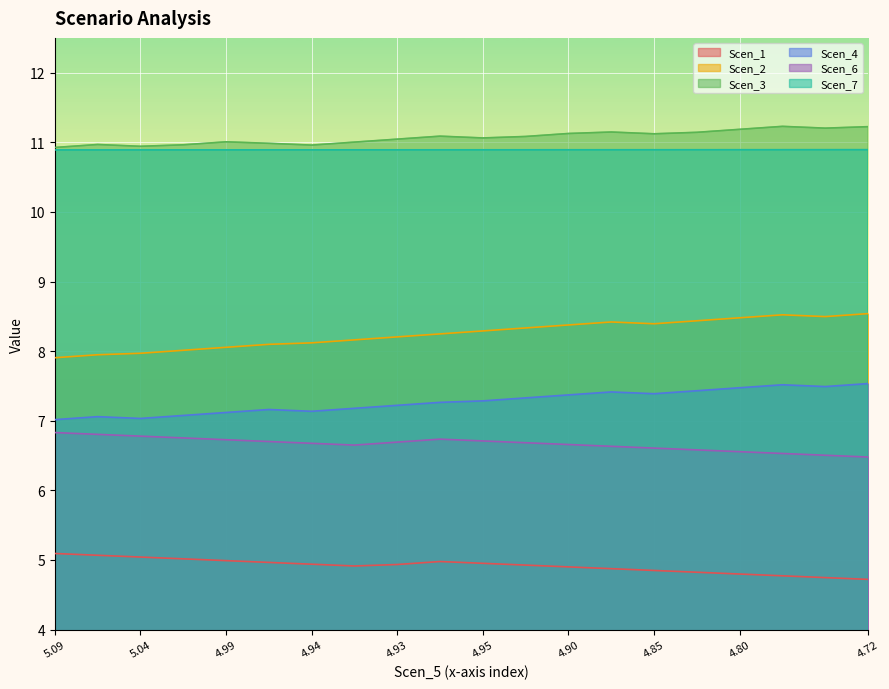

In Scen_4, how many points are lower than both neighbors (excluding endpoints)?

4